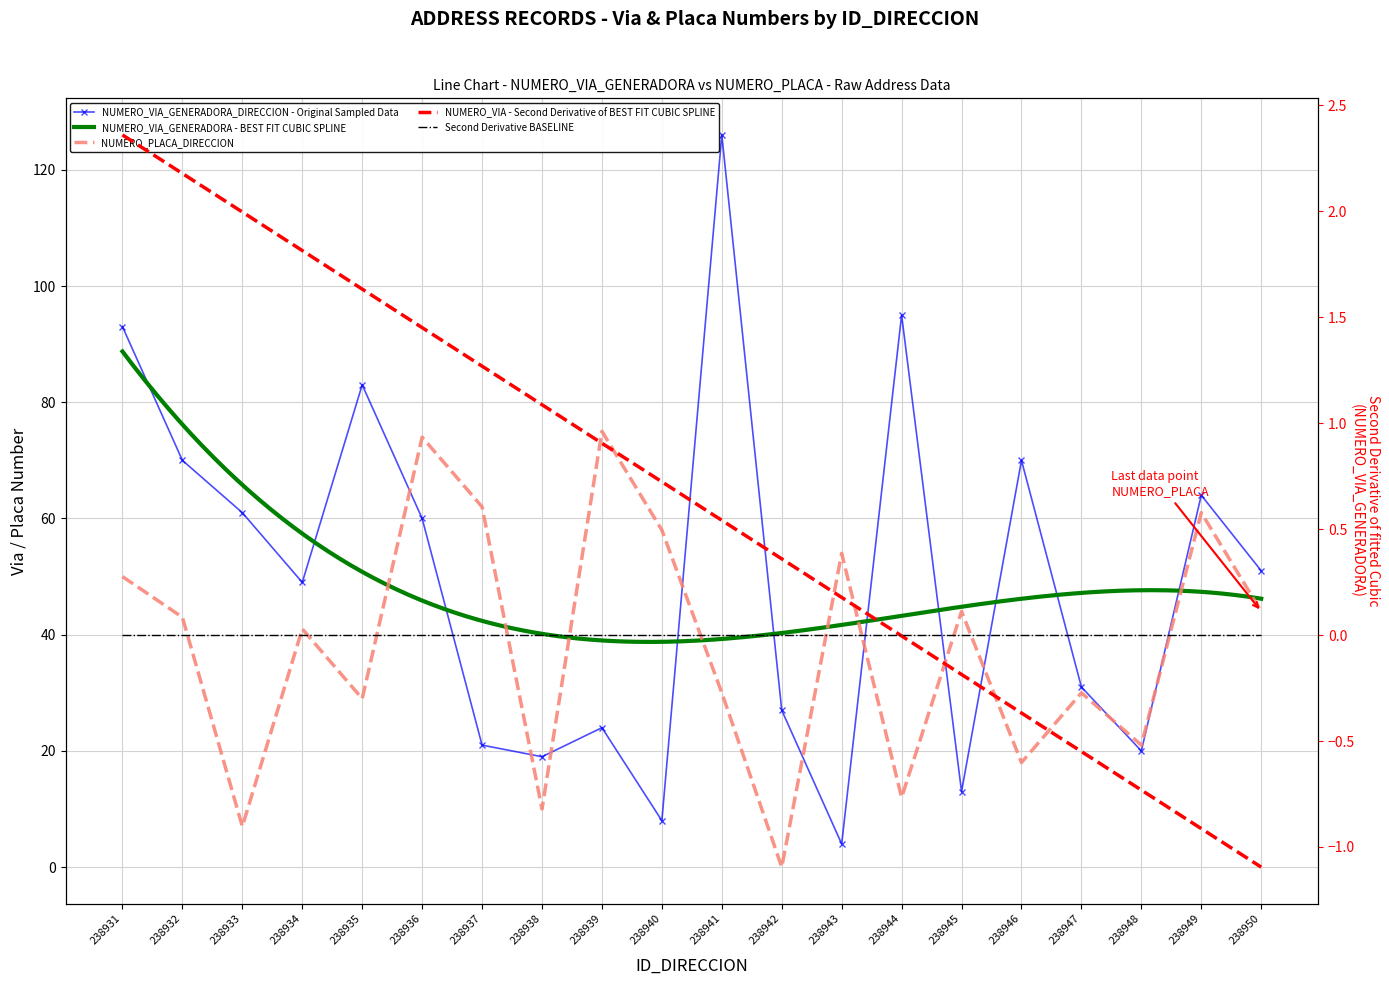

What is the difference between the NUMERO_PLACA_DIRECCION values at 238946 and 238940?

40